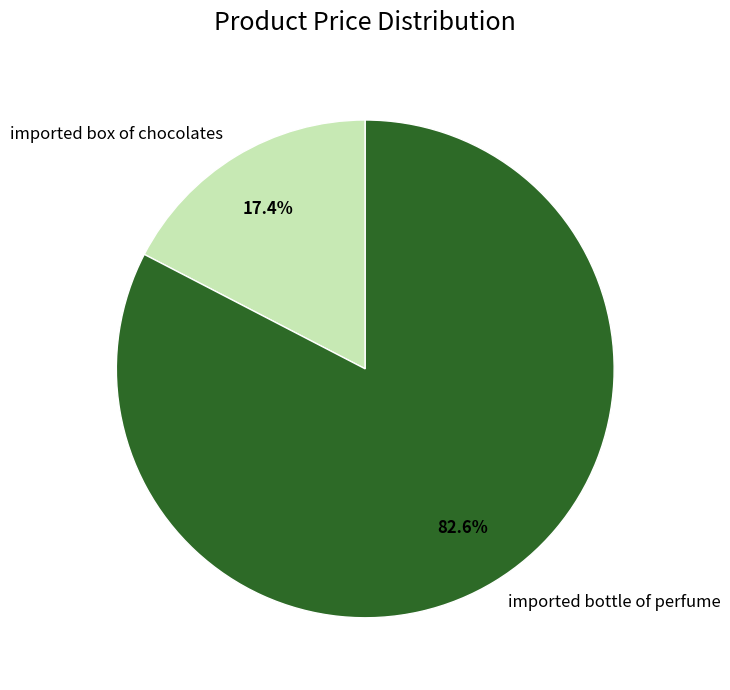

True or false: imported bottle of perfume accounts for 74% of the total.

False